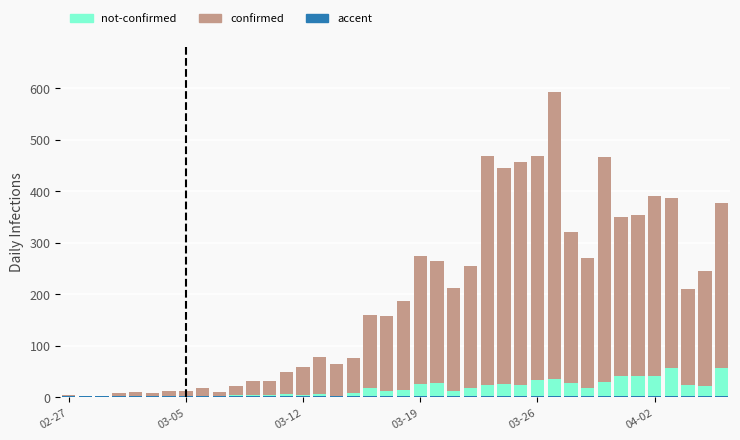

At which category does the chart reach its minimum across all series?

03-05